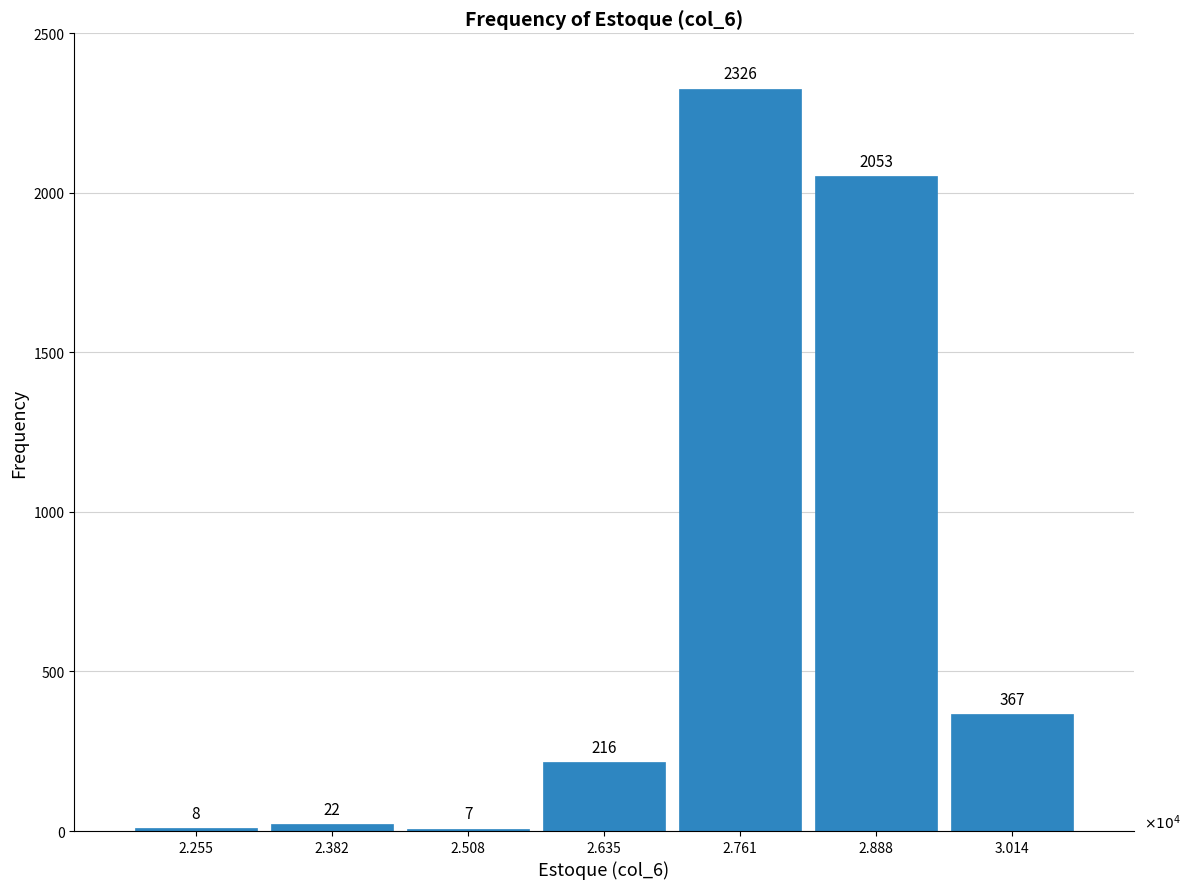

Reading left to right, transcribe all the data shown in this chart.

2.255=8	2.382=22	2.508=7	2.635=216	2.761=2326	2.888=2053	3.014=367